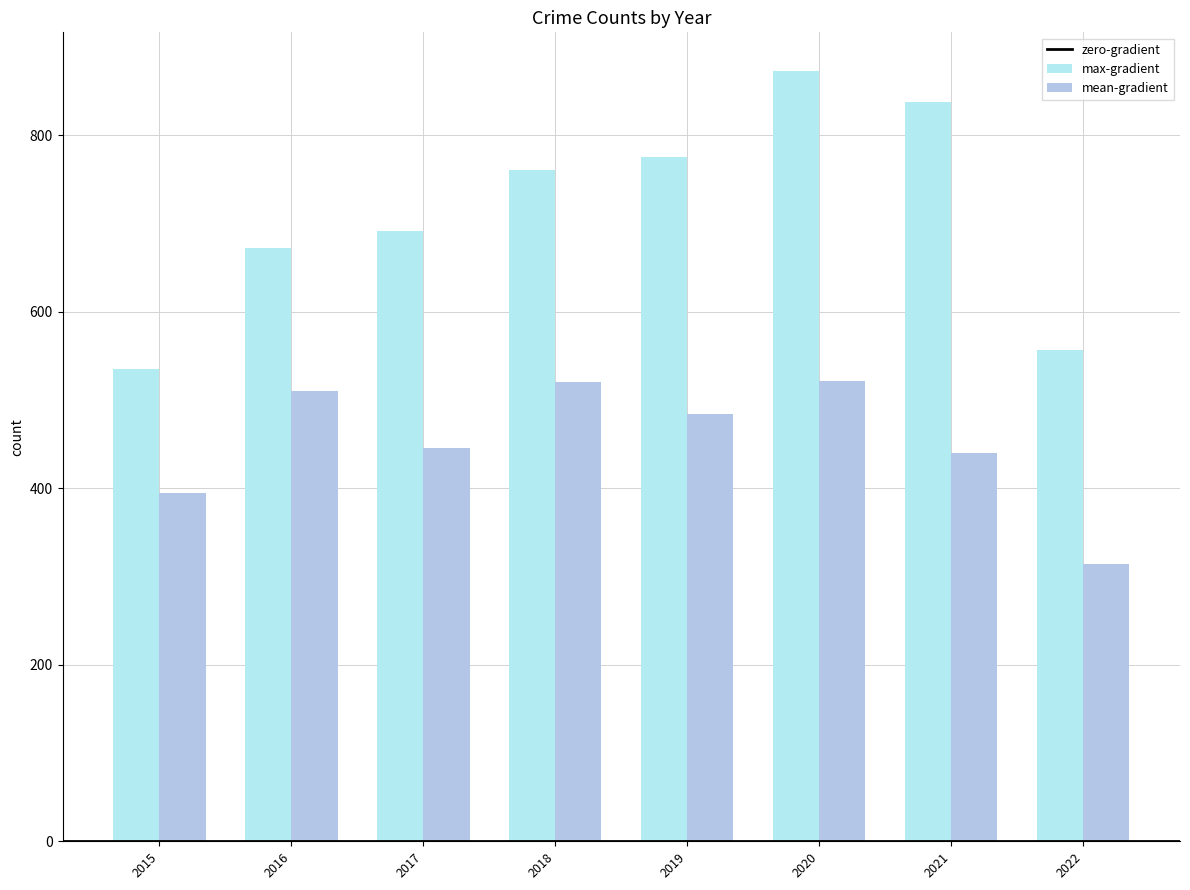

List the series in order of their peak value, lowest first.

mean-gradient, max-gradient